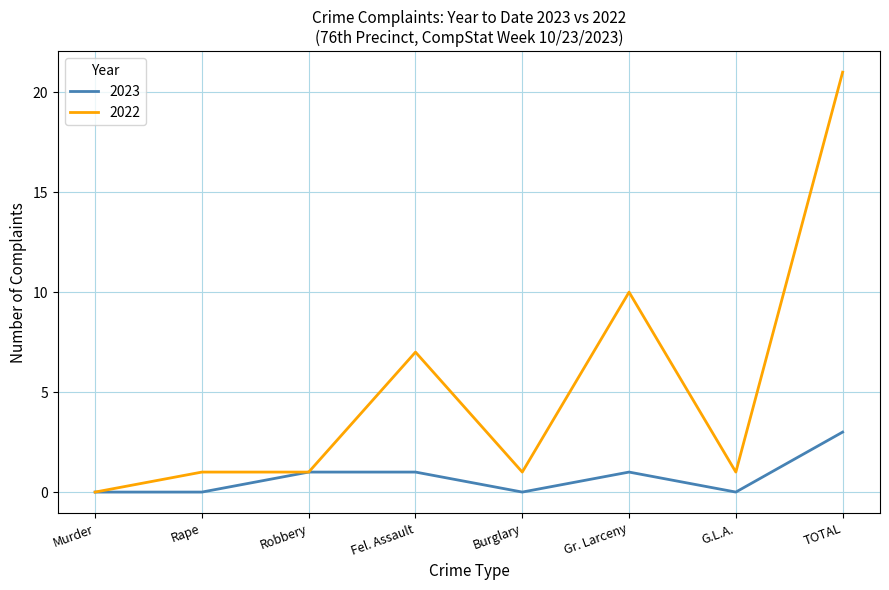

What are all the series names shown in the legend?

2023, 2022